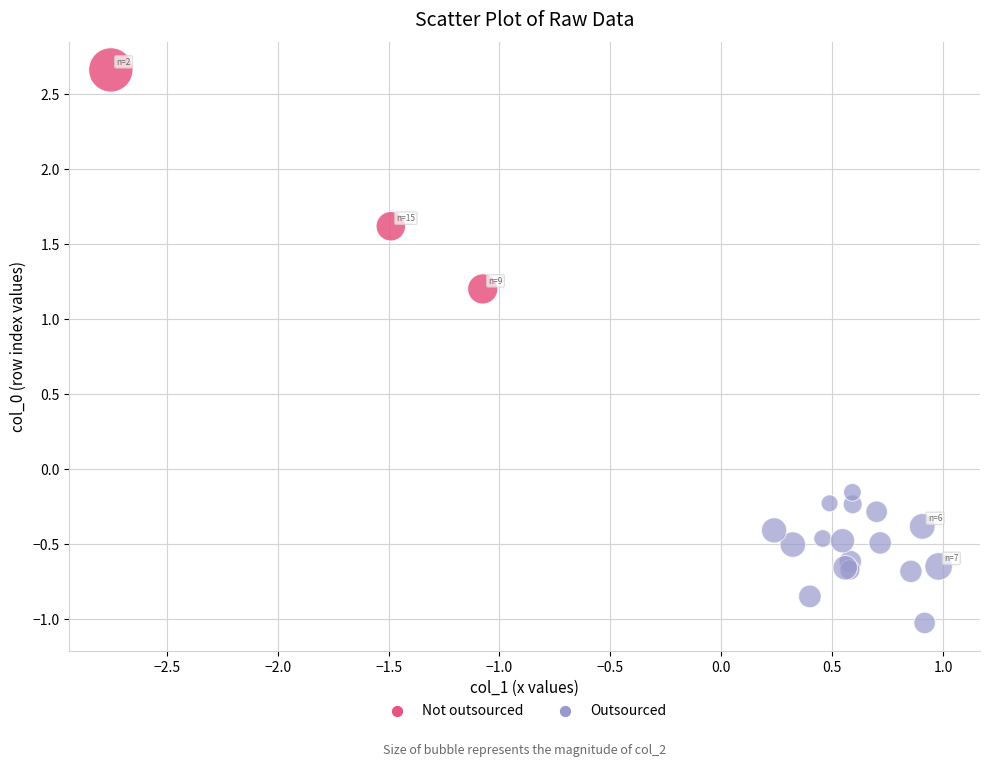

Which series reaches the maximum Y coordinate?

Not outsourced